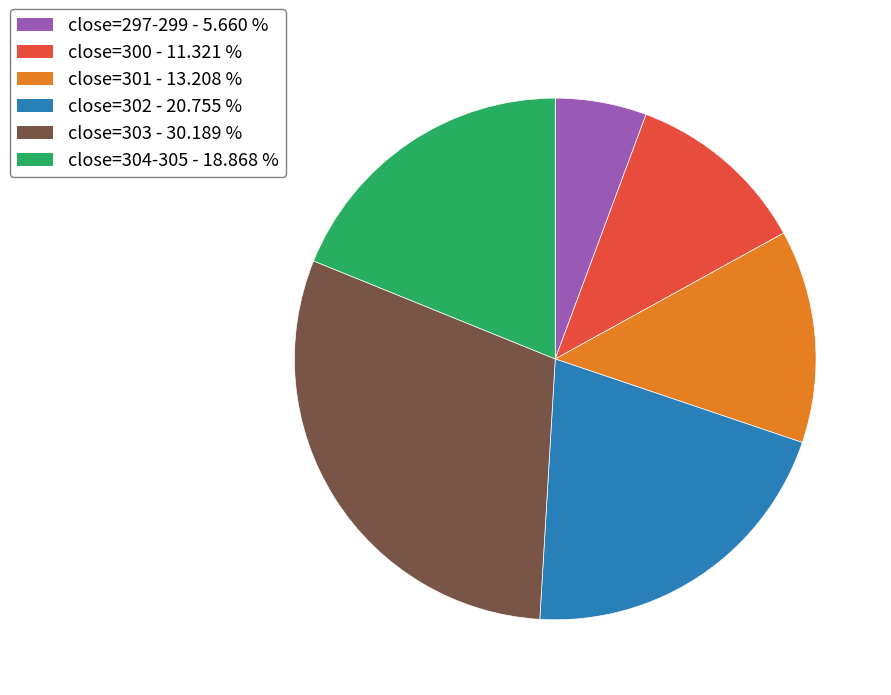

Is there any slice that represents more than half of the pie?

No